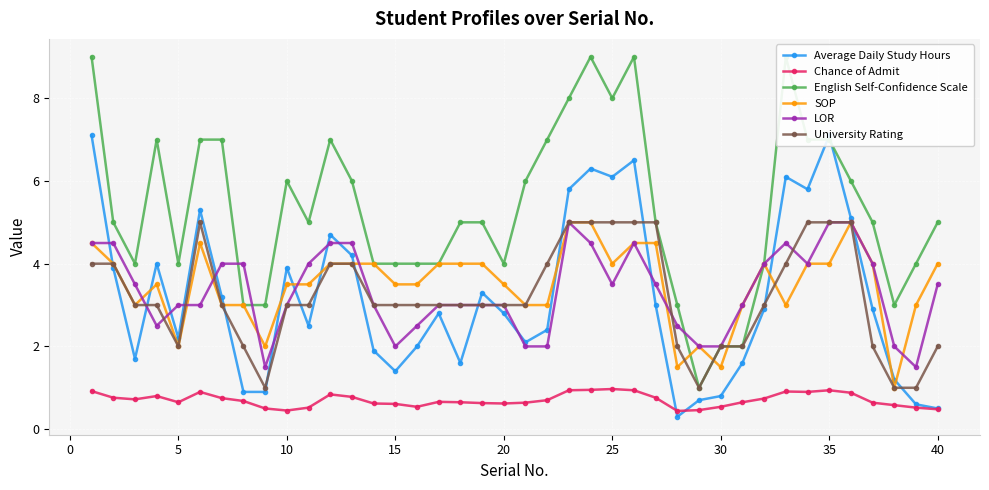

True or false: SOP has more than 0 interior local peaks.

True